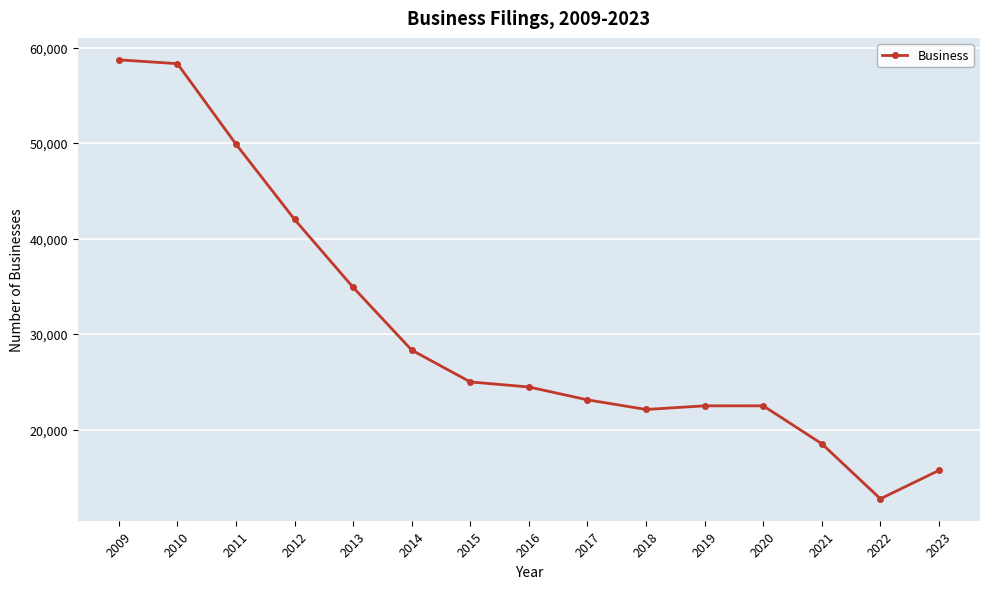

How many data points does each series have?

15